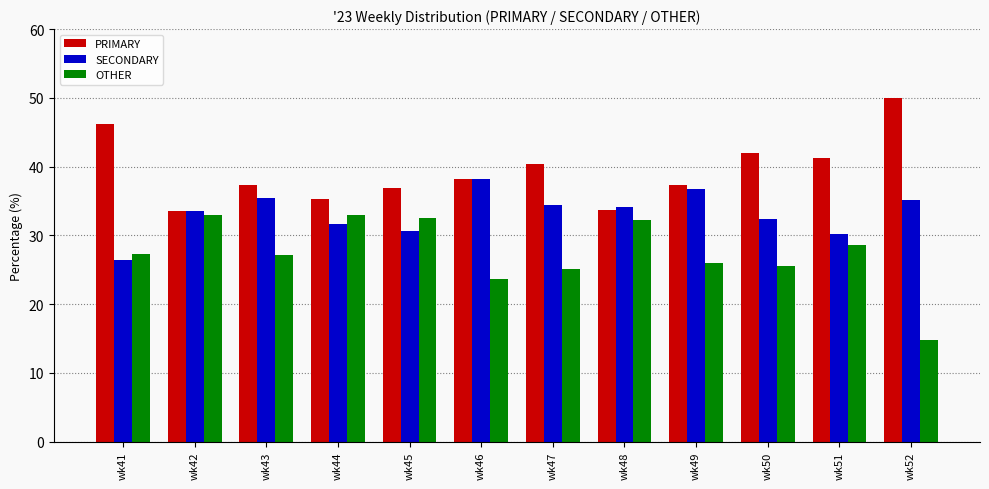

At which label does PRIMARY first exceed 38?

wk41